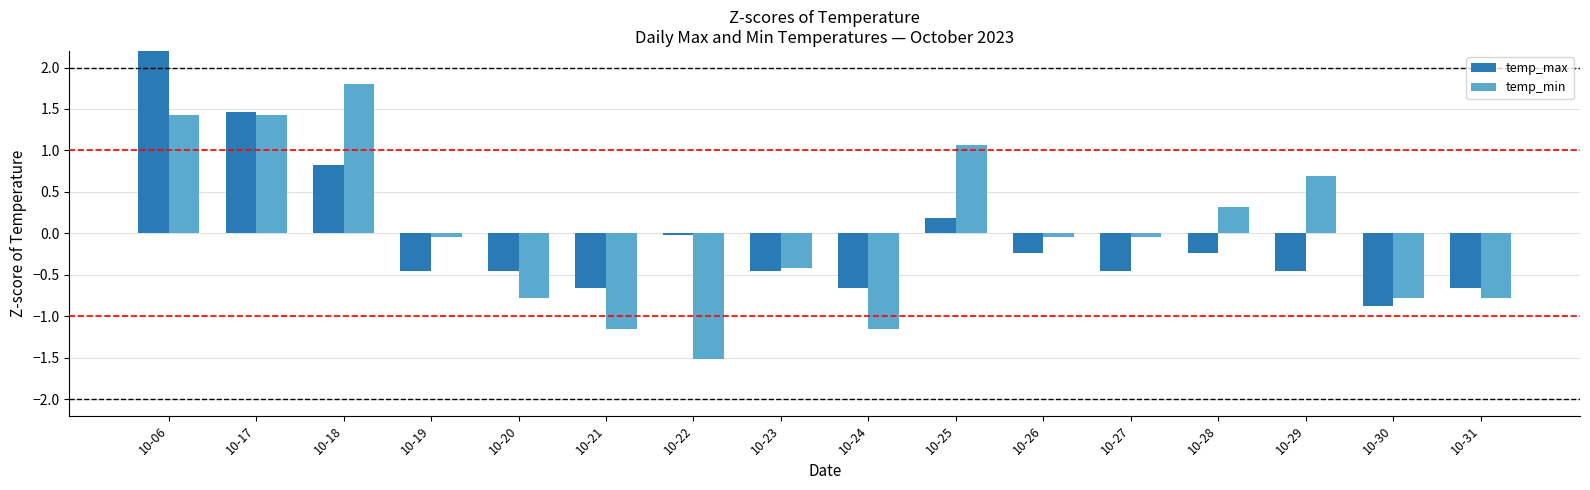

What is the total value across all series at 10-28?

0.1